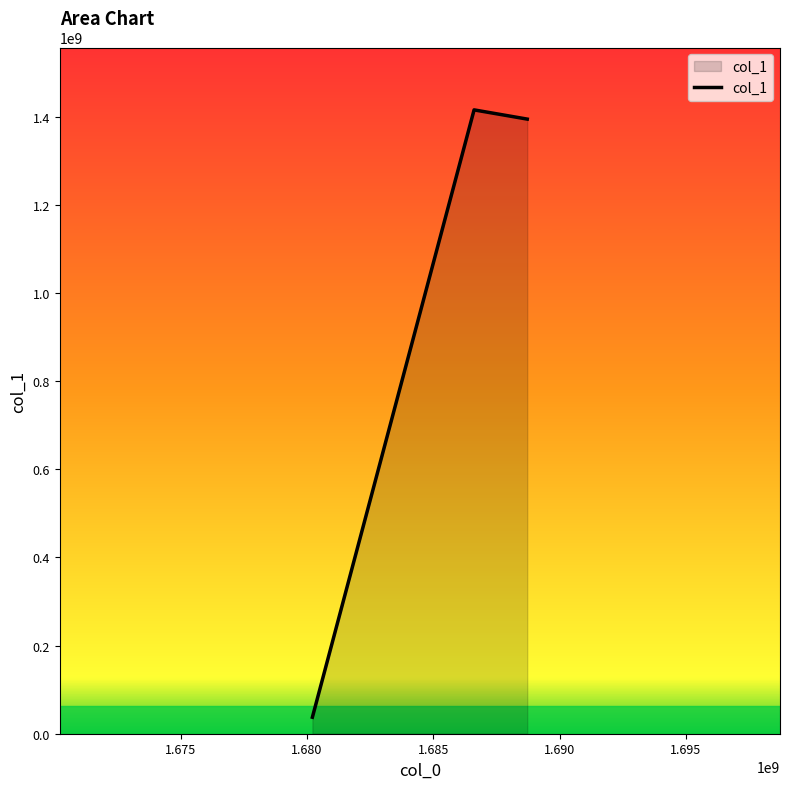

How many categories are shown in the chart?

3